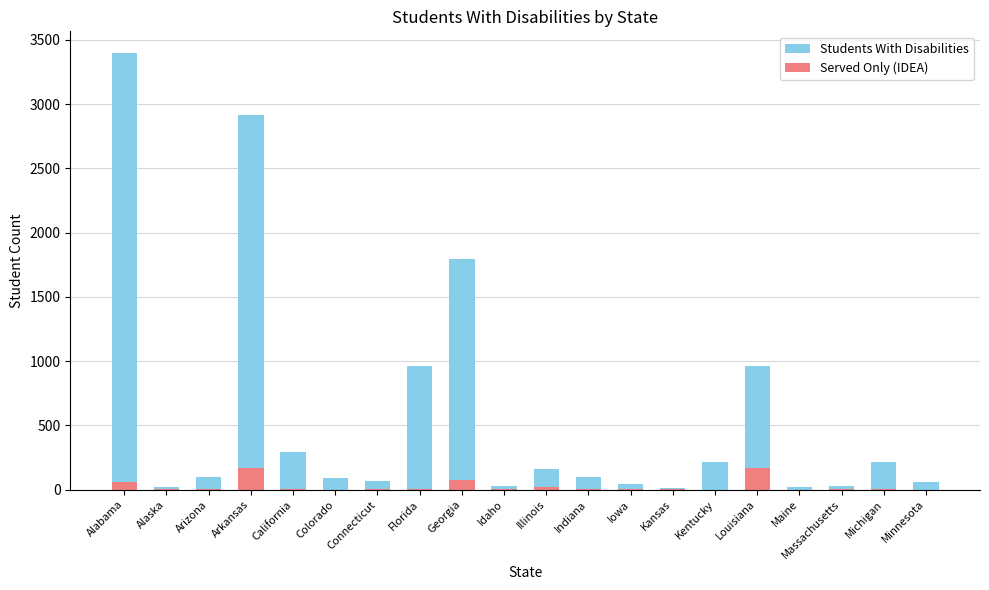

Reading right to left, extract all data points from this chart.

Students With Disabilities: Minnesota=62	Michigan=215	Massachusetts=28	Maine=19	Louisiana=964	Kentucky=219	Kansas=15	Iowa=47	Indiana=96	Illinois=164	Idaho=32	Georgia=1795	Florida=965	Connecticut=68	Colorado=88	California=290	Arkansas=2918	Arizona=98	Alaska=21	Alabama=3397
Served Only (IDEA): Minnesota=0	Michigan=6	Massachusetts=7	Maine=0	Louisiana=169	Kentucky=0	Kansas=2	Iowa=2	Indiana=4	Illinois=17	Idaho=2	Georgia=72	Florida=4	Connecticut=2	Colorado=0	California=6	Arkansas=172	Arizona=6	Alaska=2	Alabama=63